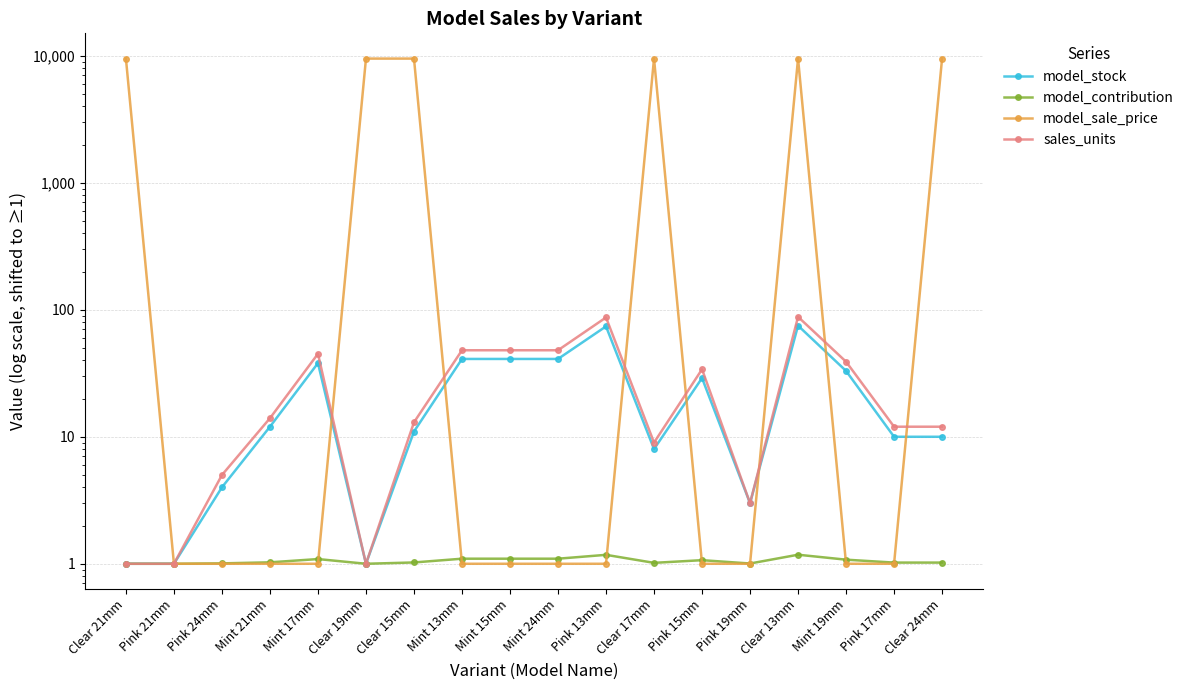

Rank the series by their maximum value, from lowest to highest.

model_contribution, model_stock, sales_units, model_sale_price